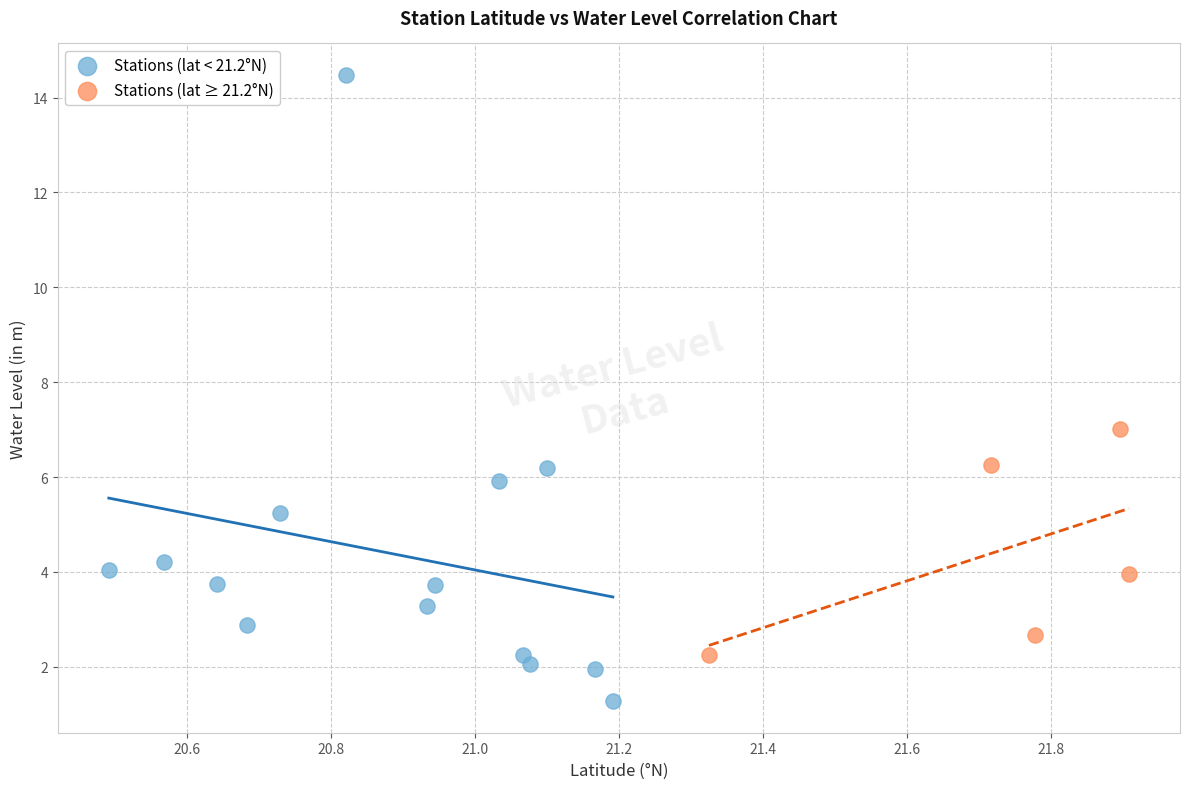

Which series contains the lowest Y value?

Stations (lat < 21.2°N)